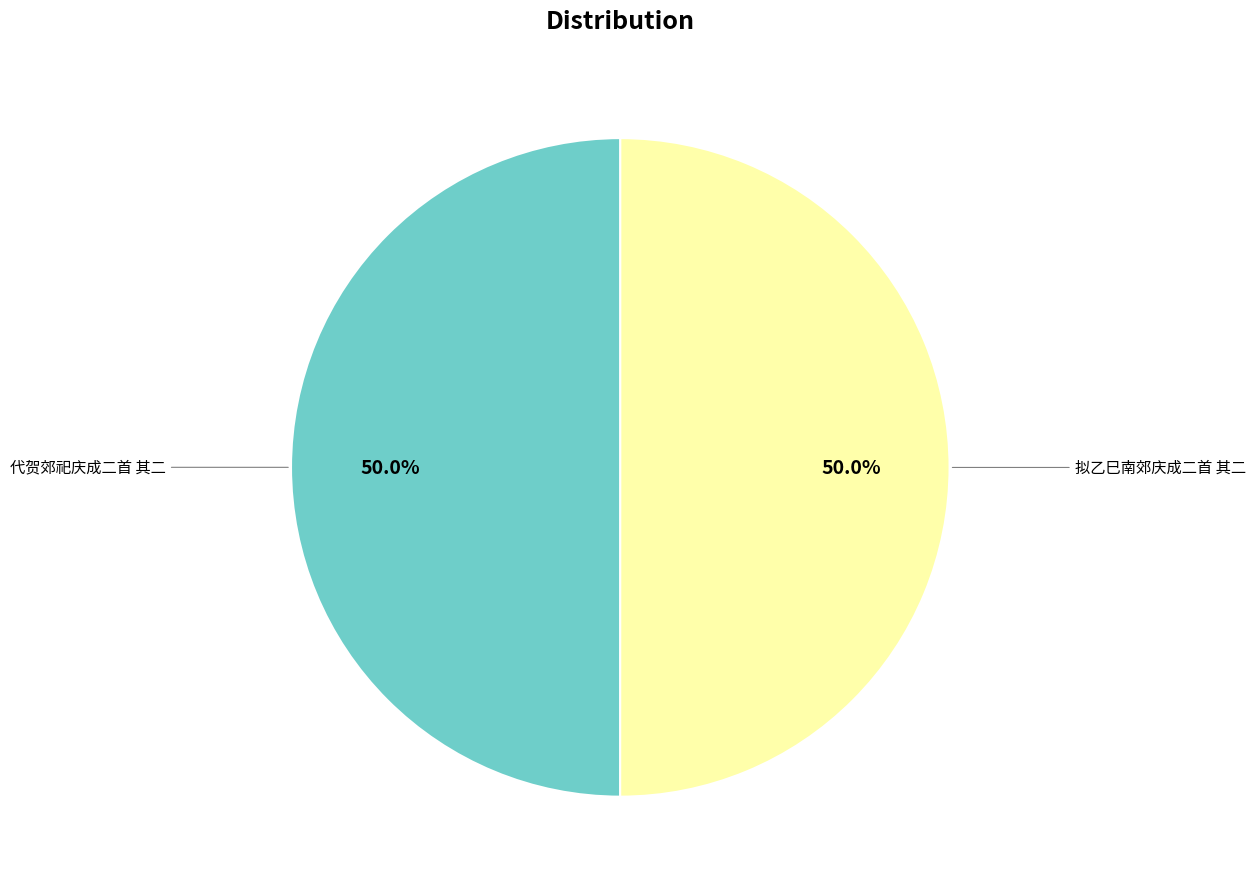

Is it true that 拟乙巳南郊庆成二首 其二 is 58% of the pie?

False